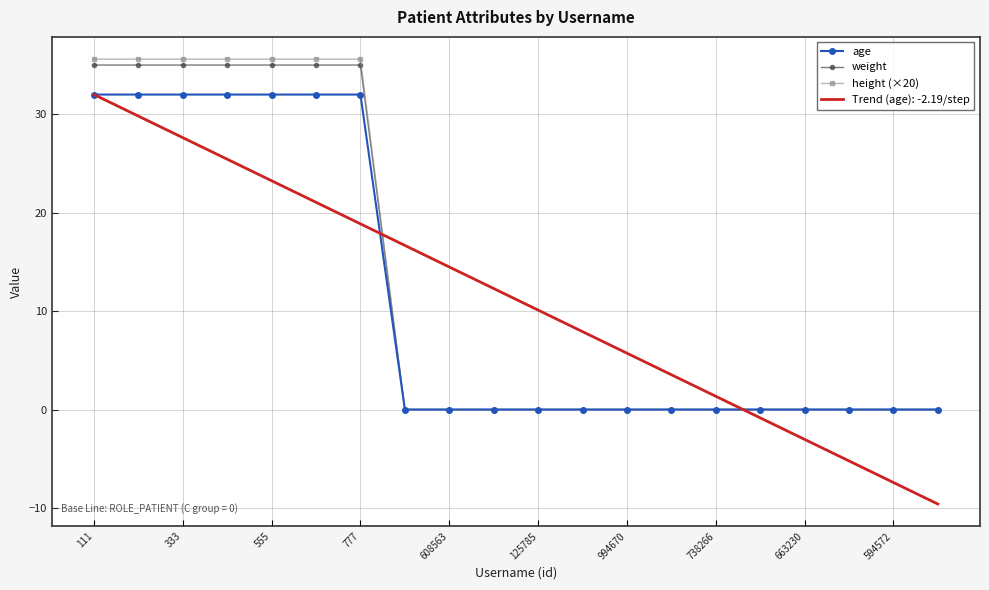

Which series has the widest spread of values?

Trend (age): -2.19/step